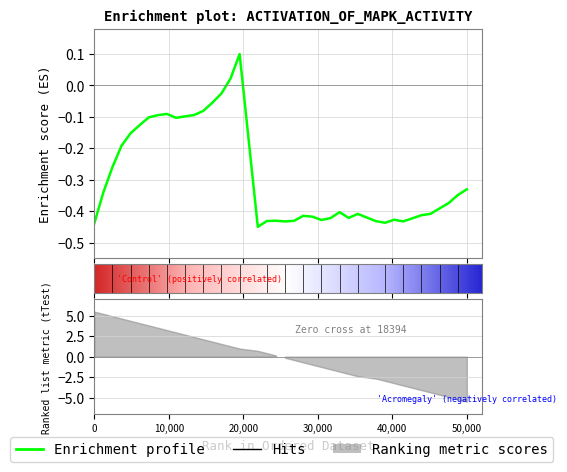

What is the difference between the maximum and second lowest values?

0.5